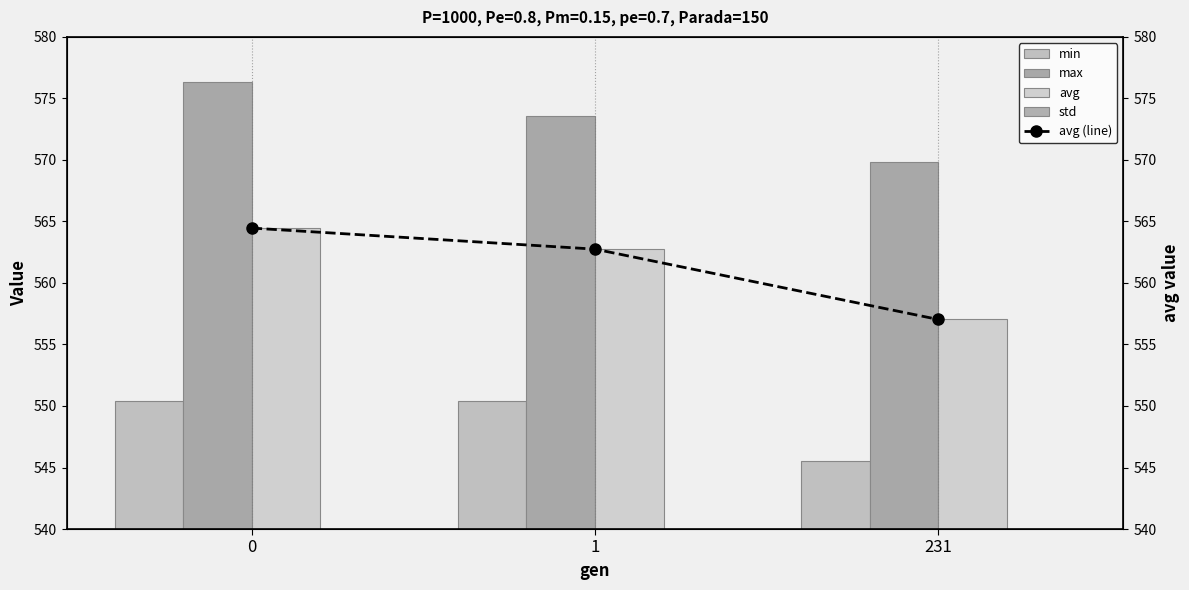

Is it true that max equals 222.4 at 231?

False